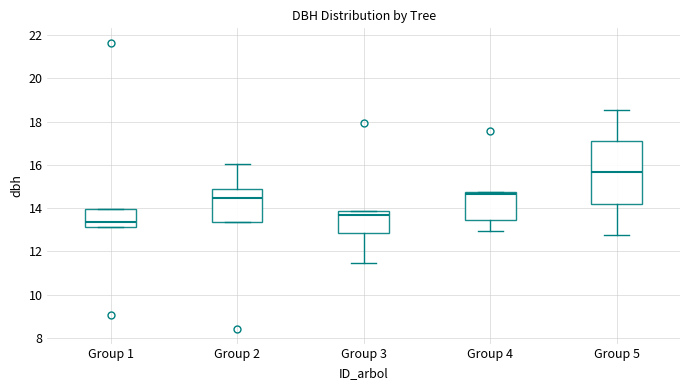

Comparing the boxes themselves (not the whiskers), which one is the tallest?

Group 5